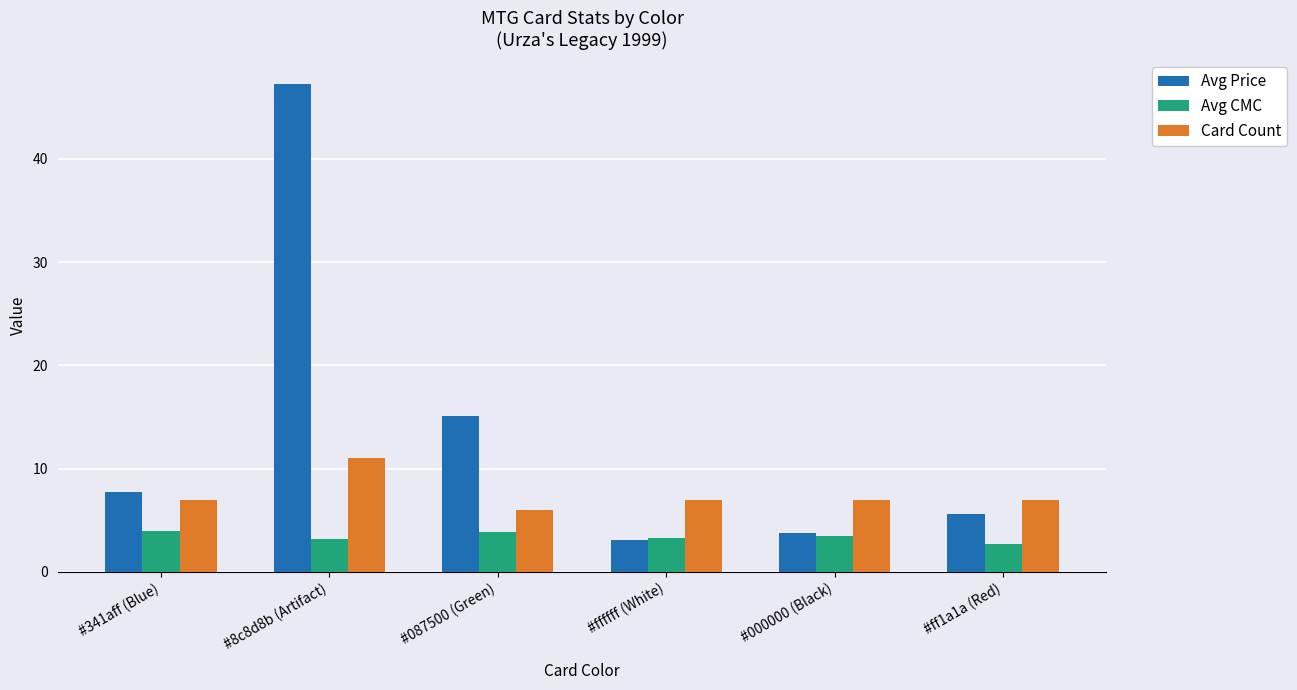

What is the maximum value shown in the chart?

47.3